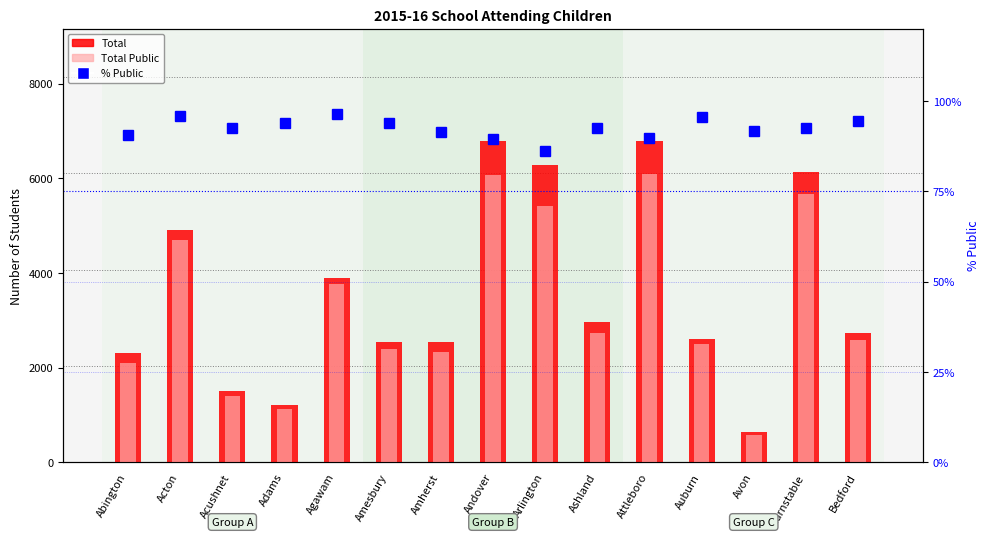

What is the lowest value of the Total series?

638.0